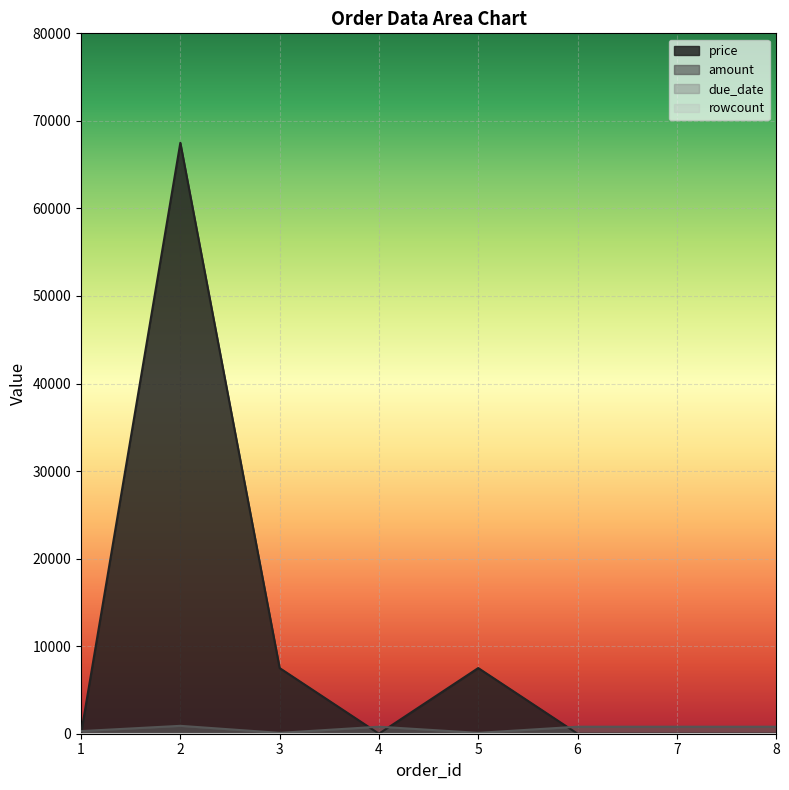

At which category does amount reach its first local valley?

3